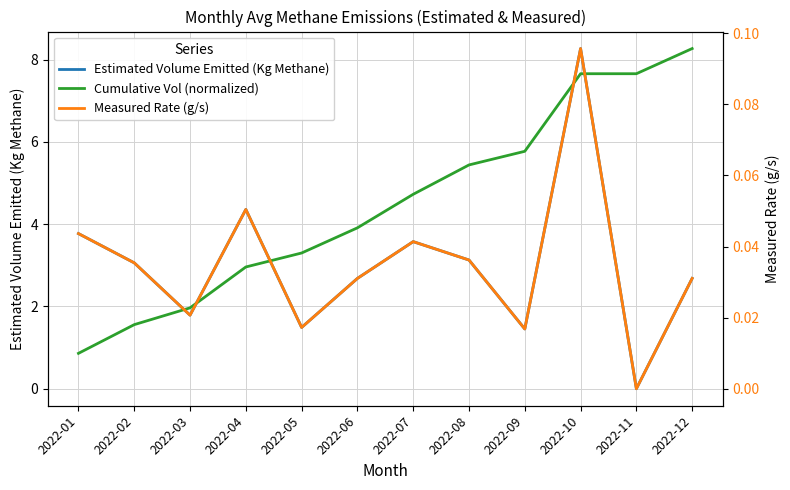

What are all the series names shown in the legend?

Estimated Volume Emitted (Kg Methane), Cumulative Vol (normalized), Measured Rate (g/s)